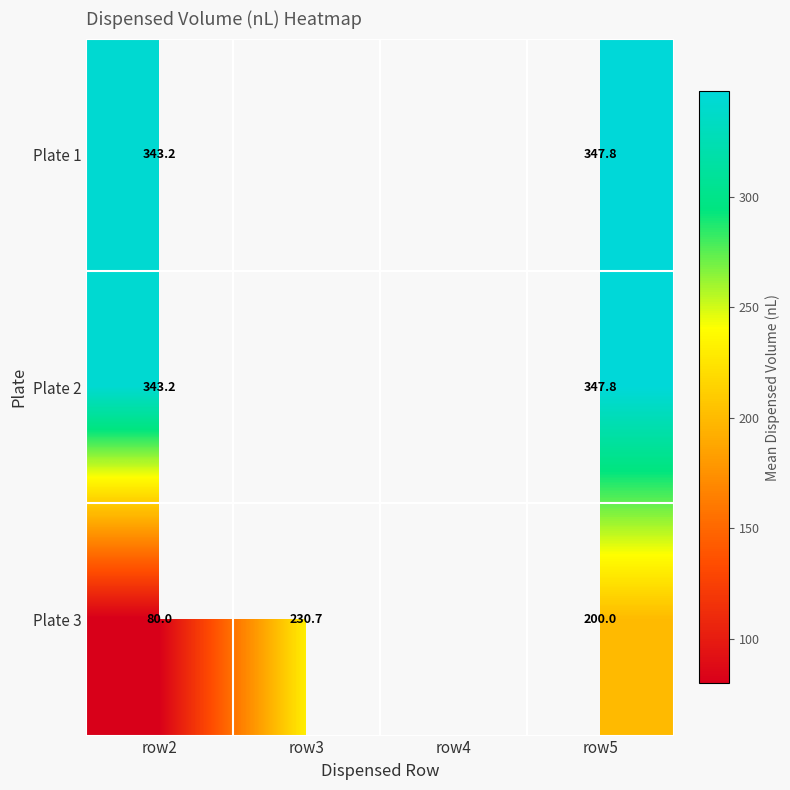

Is it true that Plate 3 equals 200.0 at row5?

True